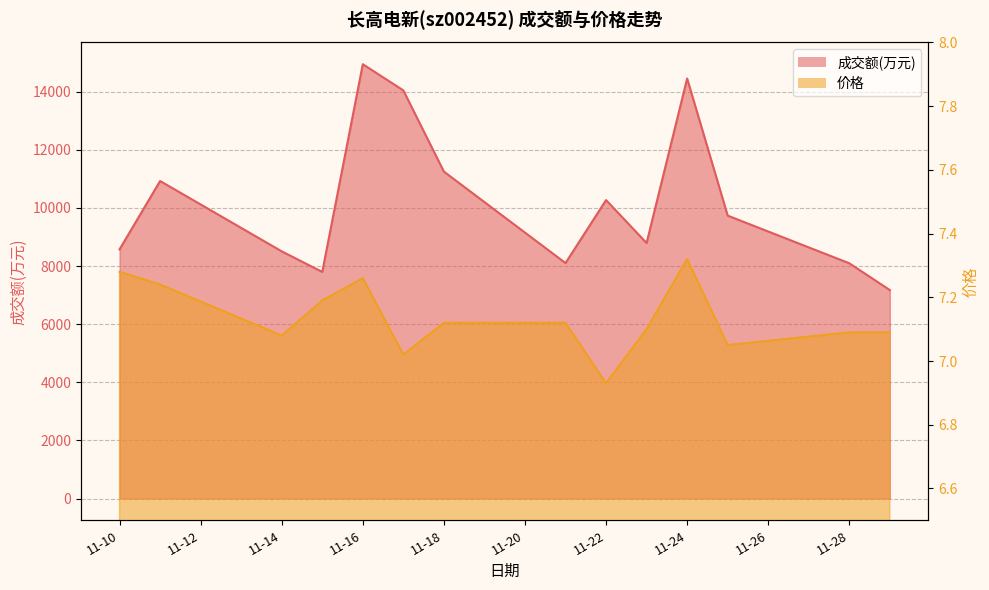

How many values in the 价格 series are below 7?

1